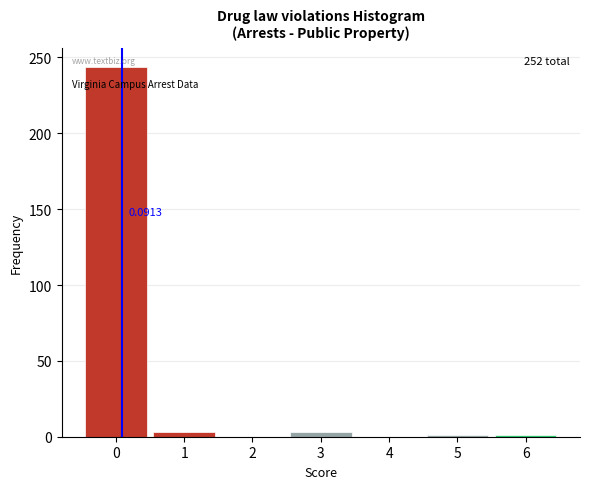

Which range on the x-axis has the tallest bar?

-0.5 to 0.5